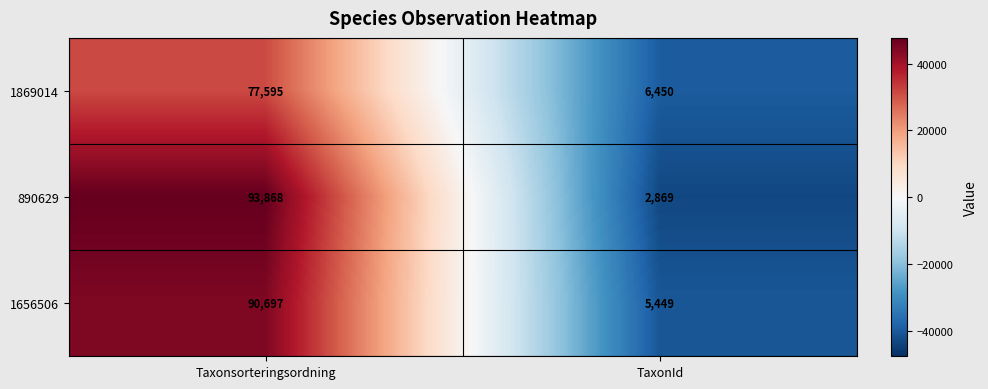

What is the difference between the maximum and minimum values in the 890629 series?

90999